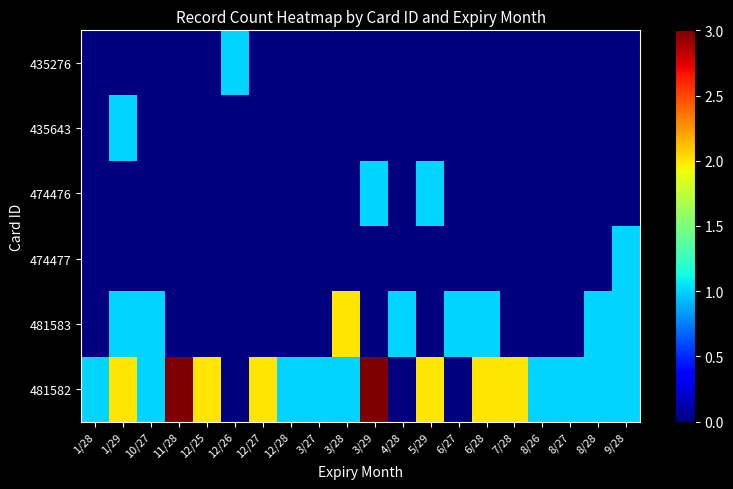

At 3/28, list the series in order from smallest to largest.

474477, 474476, 435643, 435276, 481582, 481583